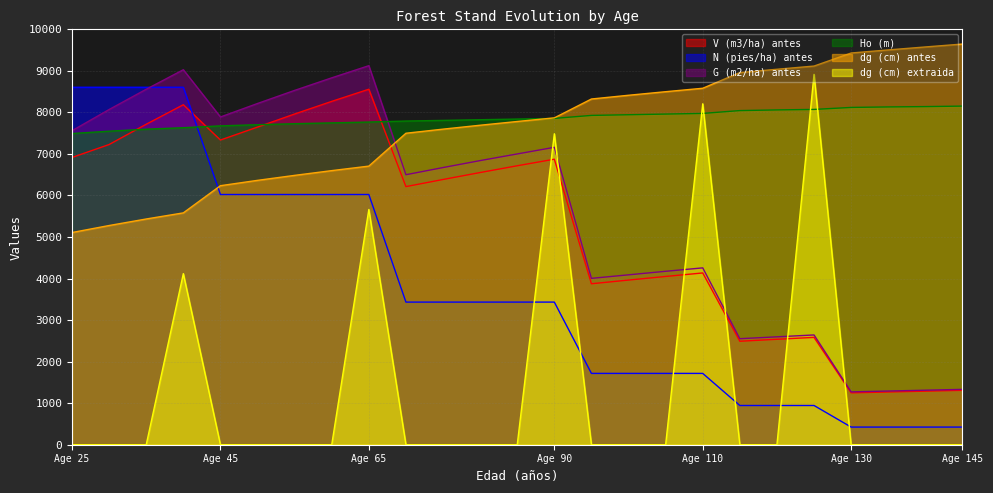

What is the value of the V (m3/ha) antes point at the 15th from the left?

3874.9